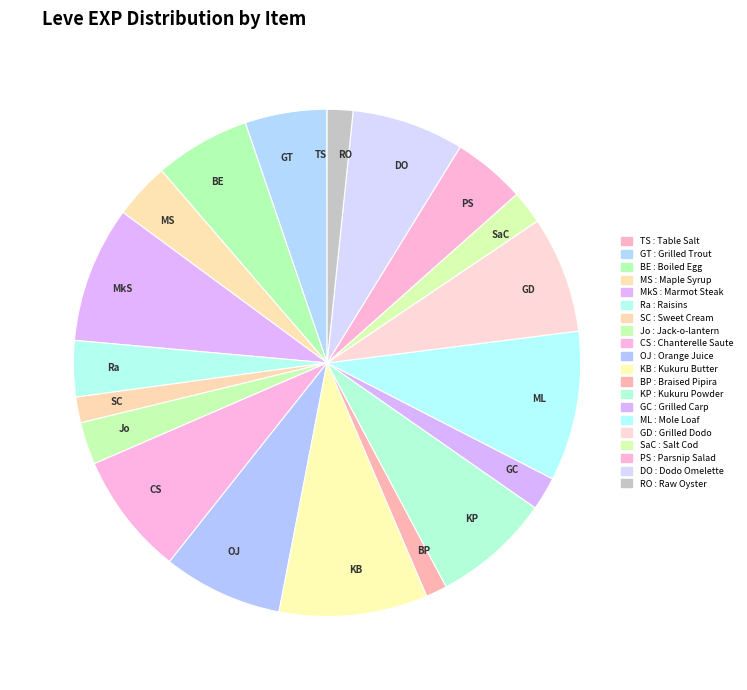

The PS slice represents 5% of the pie. True or false?

True